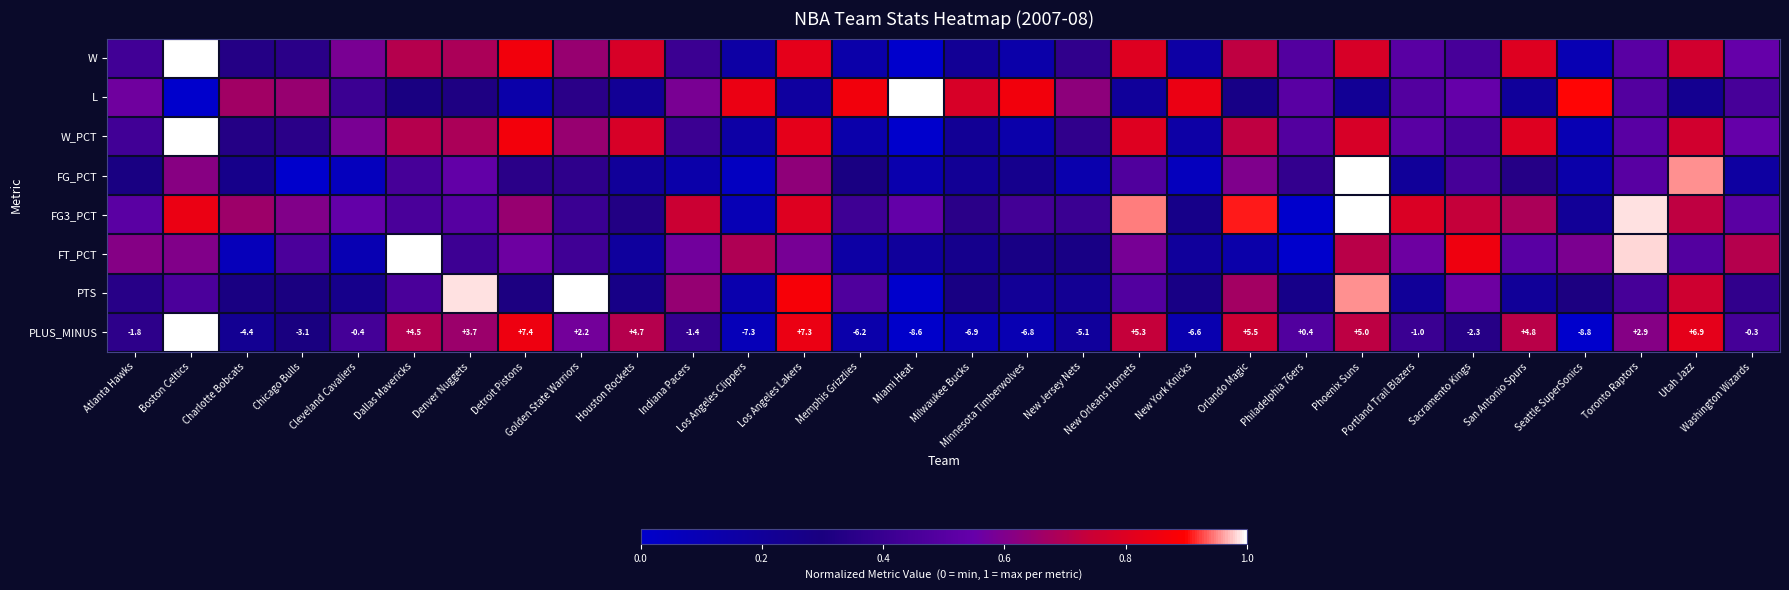

How many positive values does the PLUS_MINUS series have?

14